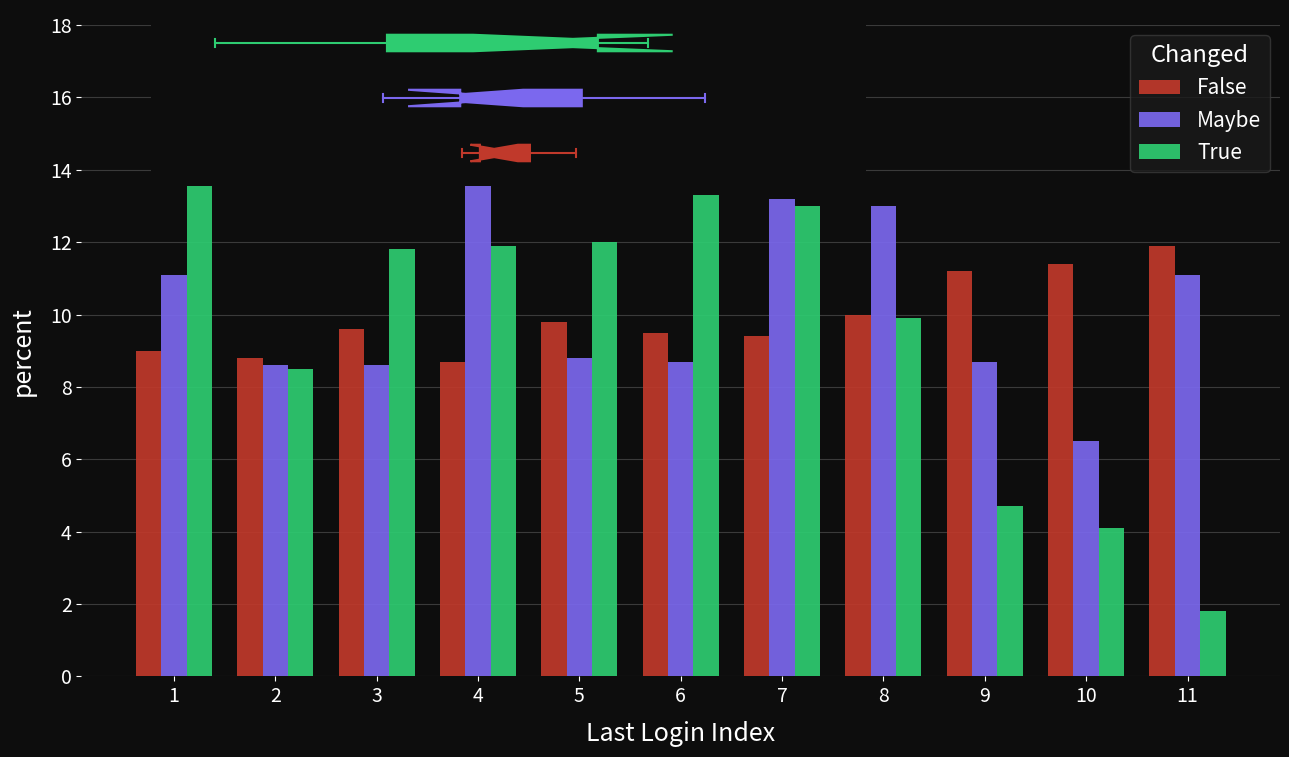

Is it true that True equals 6.6 at 10?

False